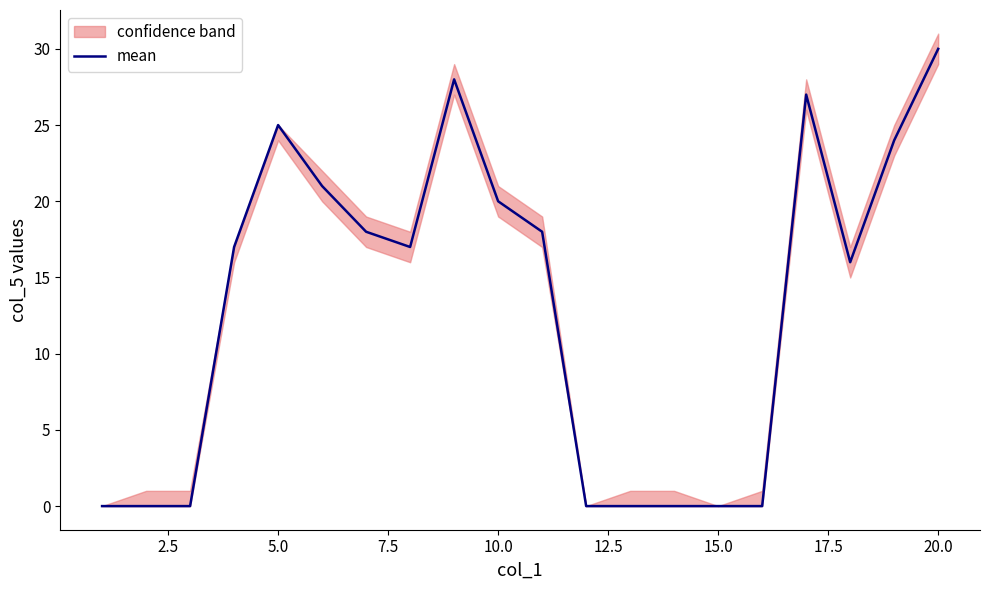

Count the number of values greater than 17.

9